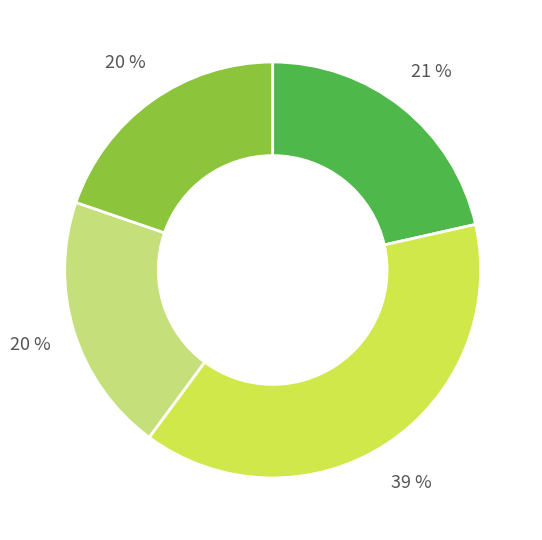

To the nearest percent, what is the difference between the largest and smallest slice percentages?

19%